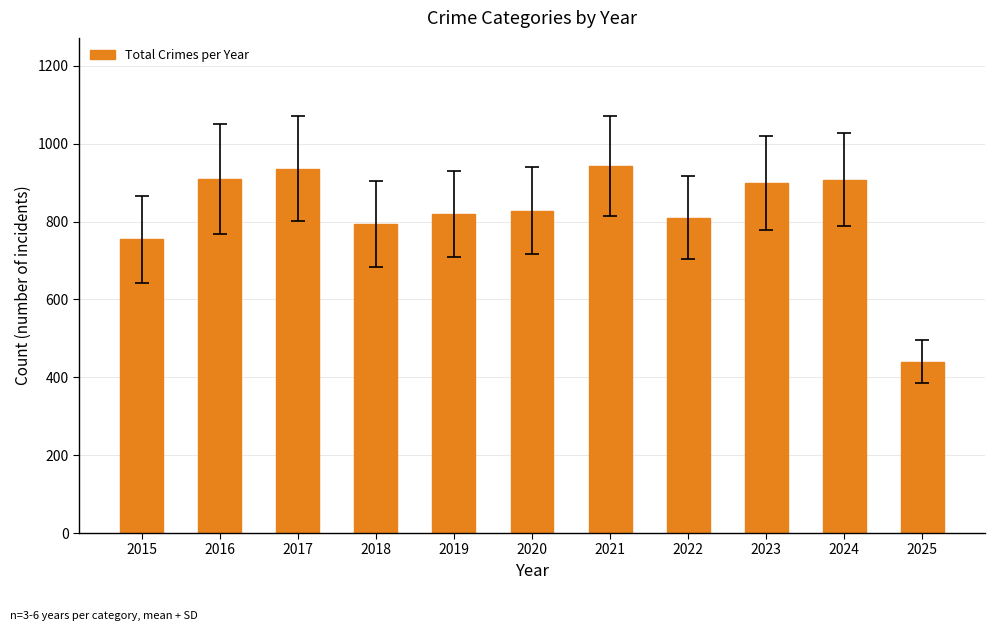

At which category does the chart reach its minimum across all series?

2025